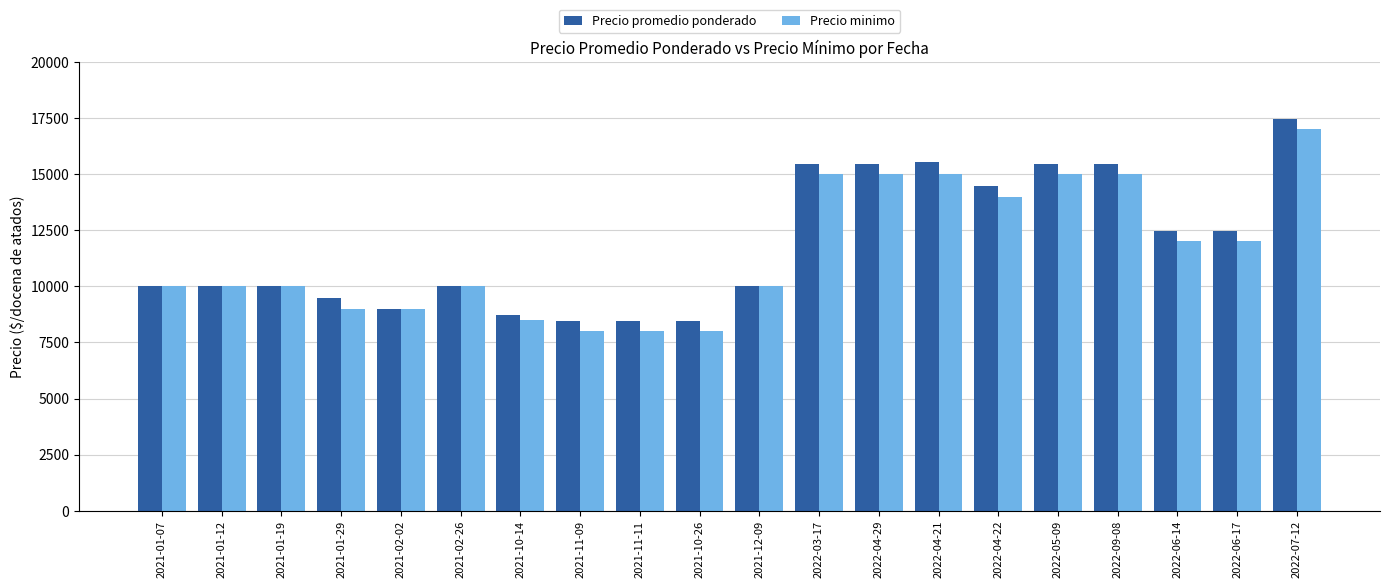

Rank the series by their maximum value, from highest to lowest.

Precio promedio ponderado, Precio minimo